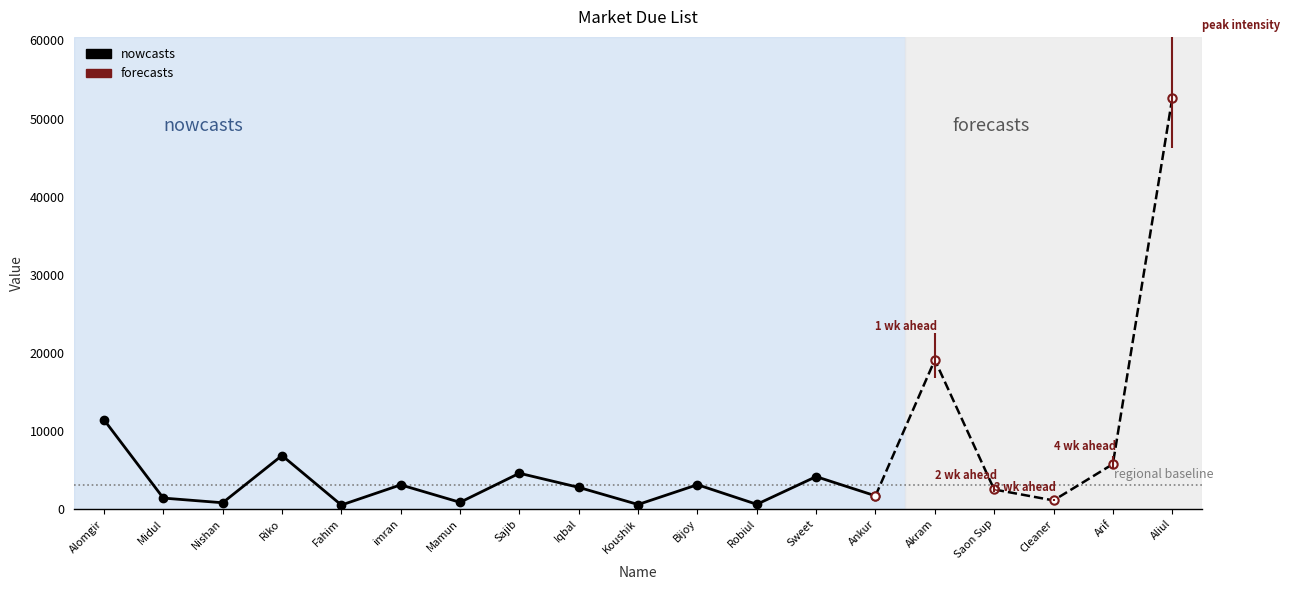

What is the label of the 1st point from the left?

Alomgir